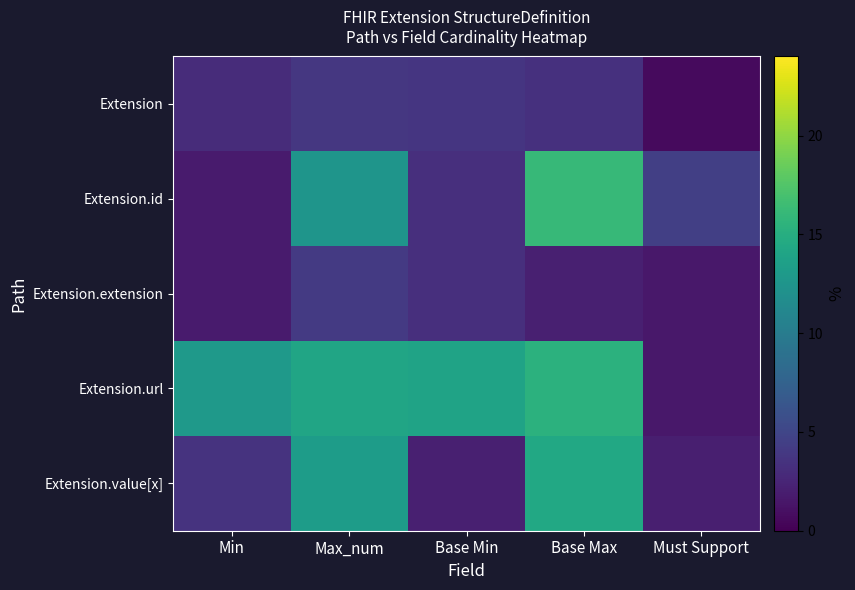

True or false: Extension.value[x] has a value of 14.4 at Base Max.

True